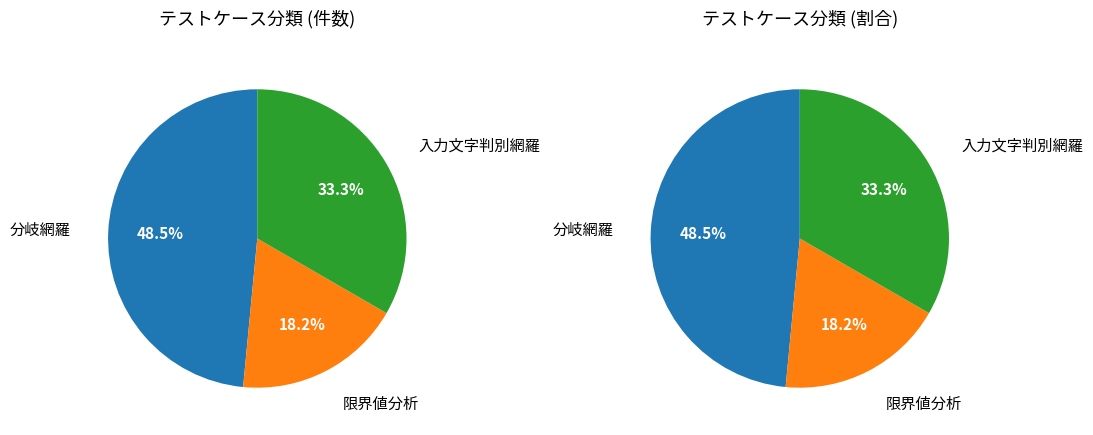

Count the number of slices in the pie.

3